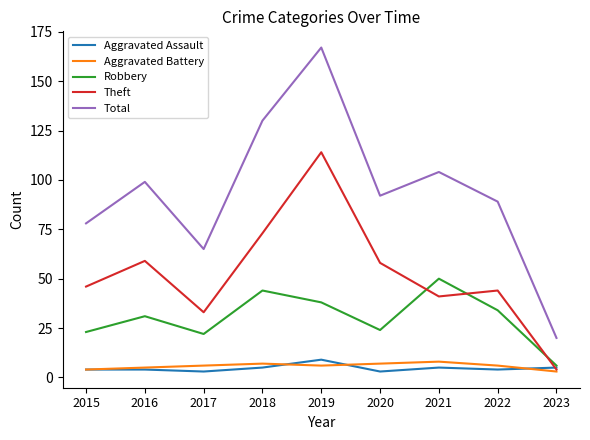

Reading left to right, transcribe all the data shown in this chart.

Aggravated Assault: 4	4	3	5	9	3	5	4	5
Aggravated Battery: 4	5	6	7	6	7	8	6	3
Robbery: 23	31	22	44	38	24	50	34	6
Theft: 46	59	33	73	114	58	41	44	4
Total: 78	99	65	130	167	92	104	89	20